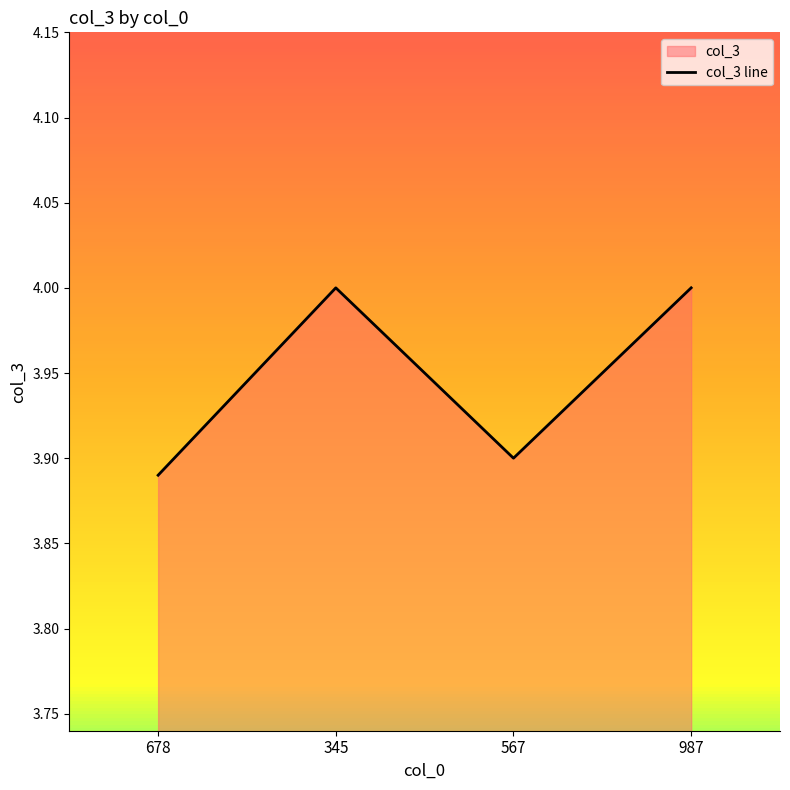

The chart shows a value of 3.9 at 567. True or false?

True